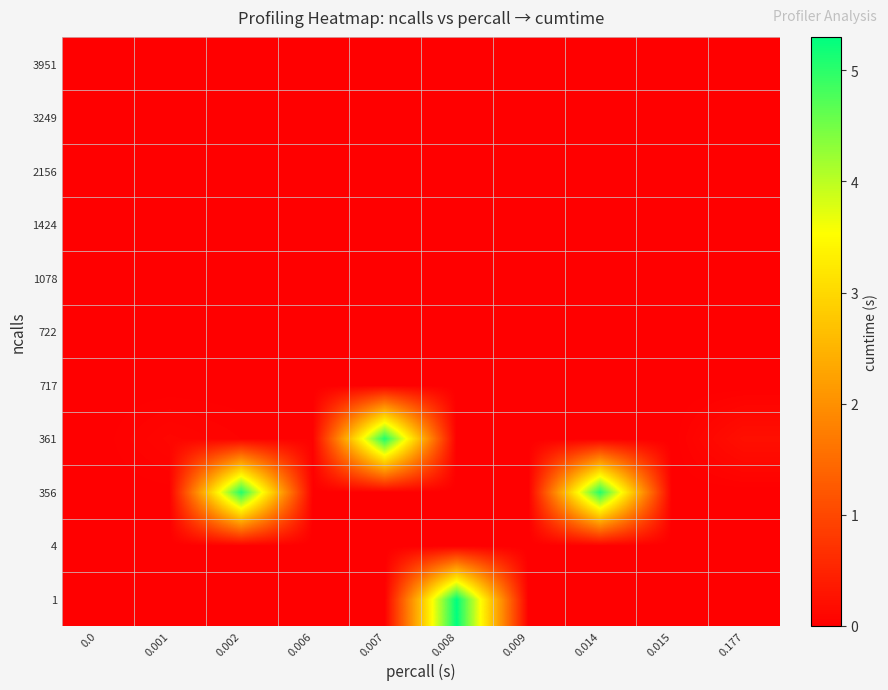

Reading left to right, extract all data points from this chart.

1: 0.0=0.0	0.001=0.0	0.002=0.0	0.006=0.0	0.007=0.0	0.008=5.3	0.009=0.0	0.014=0.0	0.015=0.0	0.177=0.0
4: 0.0=0.0	0.001=0.0	0.002=0.0	0.006=0.0	0.007=0.0	0.008=0.0	0.009=0.0	0.014=0.0	0.015=0.0	0.177=0.0
356: 0.0=0.0	0.001=0.0	0.002=5.0	0.006=0.0	0.007=0.0	0.008=0.0	0.009=0.0	0.014=5.0	0.015=0.0	0.177=0.0
361: 0.0=0.0	0.001=0.1	0.002=0.0	0.006=0.0	0.007=5.1	0.008=0.0	0.009=0.0	0.014=0.0	0.015=0.0	0.177=0.2
717: 0.0=0.0	0.001=0.0	0.002=0.0	0.006=0.0	0.007=0.0	0.008=0.0	0.009=0.0	0.014=0.0	0.015=0.0	0.177=0.0
722: 0.0=0.0	0.001=0.0	0.002=0.0	0.006=0.0	0.007=0.0	0.008=0.0	0.009=0.0	0.014=0.0	0.015=0.0	0.177=0.0
1078: 0.0=0.0	0.001=0.0	0.002=0.0	0.006=0.0	0.007=0.0	0.008=0.0	0.009=0.0	0.014=0.0	0.015=0.0	0.177=0.0
1424: 0.0=0.0	0.001=0.0	0.002=0.0	0.006=0.0	0.007=0.0	0.008=0.0	0.009=0.0	0.014=0.0	0.015=0.0	0.177=0.0
2156: 0.0=0.0	0.001=0.0	0.002=0.0	0.006=0.0	0.007=0.0	0.008=0.0	0.009=0.0	0.014=0.0	0.015=0.0	0.177=0.0
3249: 0.0=0.0	0.001=0.0	0.002=0.0	0.006=0.0	0.007=0.0	0.008=0.0	0.009=0.0	0.014=0.0	0.015=0.0	0.177=0.0
3951: 0.0=0.0	0.001=0.0	0.002=0.0	0.006=0.0	0.007=0.0	0.008=0.0	0.009=0.0	0.014=0.0	0.015=0.0	0.177=0.0